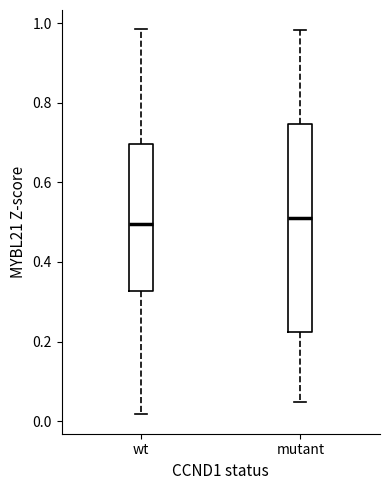

Reading left to right, read every box against the y-axis: the position of its median line, the range the box covers, and the ends of its whiskers. The values are not printed on the chart, so give them approximately, as read against the axis.

wt: median 0.50, box 0.32 to 0.70, whiskers 0.02 to 0.98
mutant: median 0.52, box 0.22 to 0.74, whiskers 0.04 to 0.98